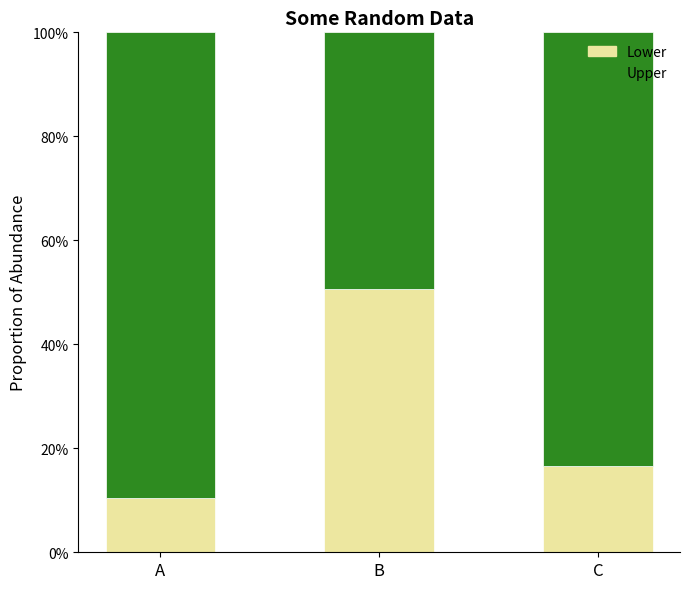

Where does the Lower series first go above 16?

B